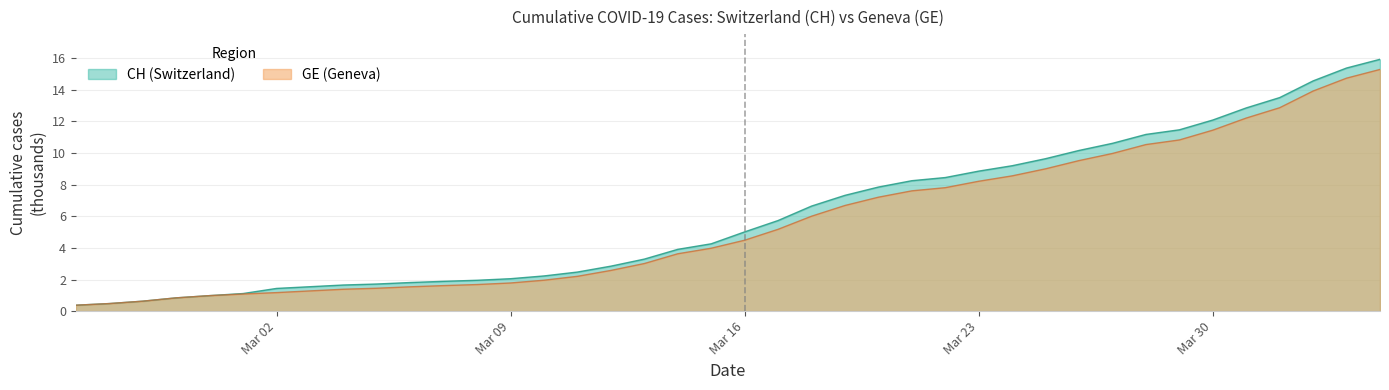

At how many categories does at least one series exceed 5?

20